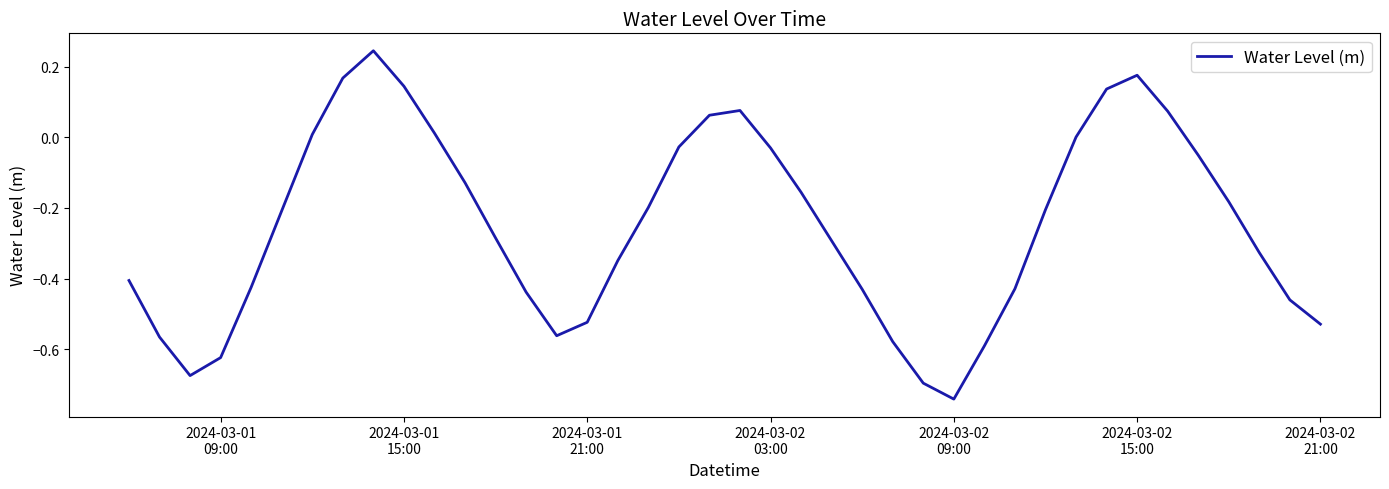

What is the difference between the maximum and minimum values?

1.0